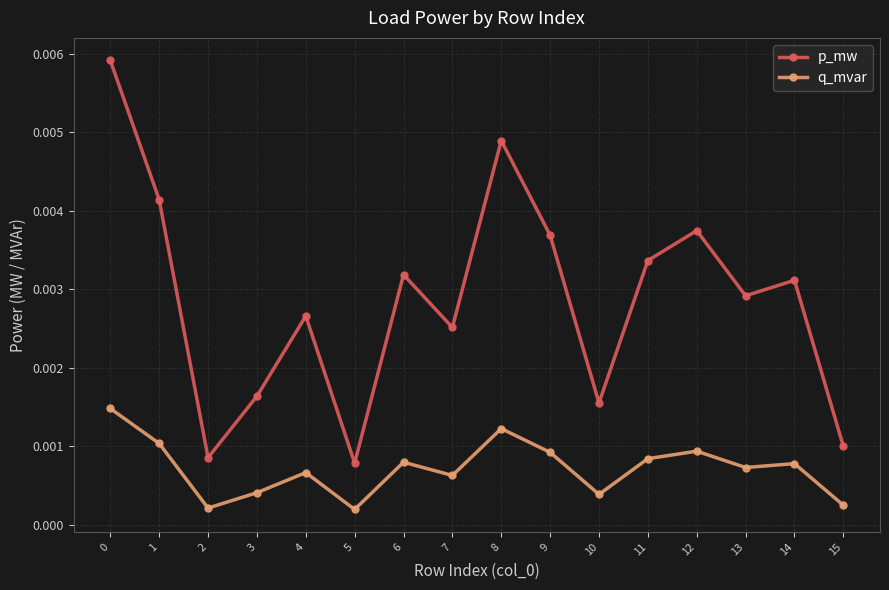

True or false: q_mvar and p_mw intersect in this chart.

False